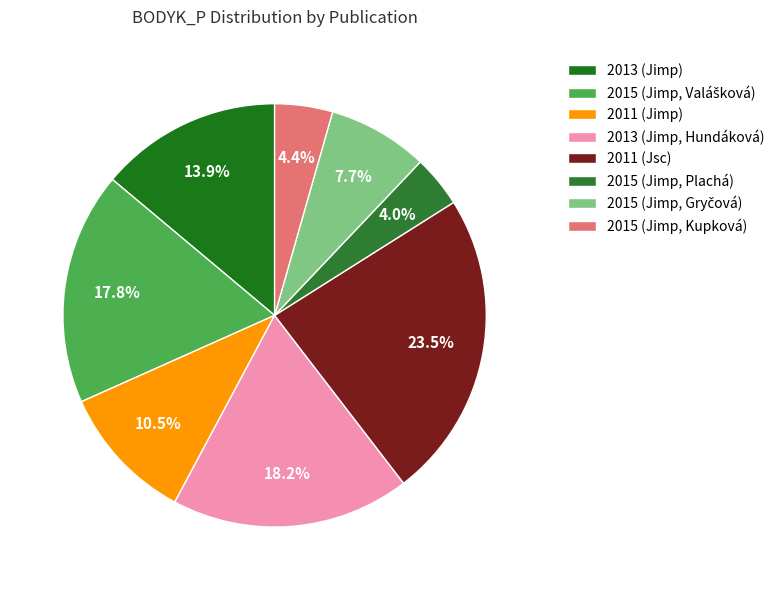

Rank the categories by value from highest to lowest.

2011 (Jsc), 2013 (Jimp, Hundáková), 2015 (Jimp, Valášková), 2013 (Jimp), 2011 (Jimp), 2015 (Jimp, Gryčová), 2015 (Jimp, Kupková), 2015 (Jimp, Plachá)